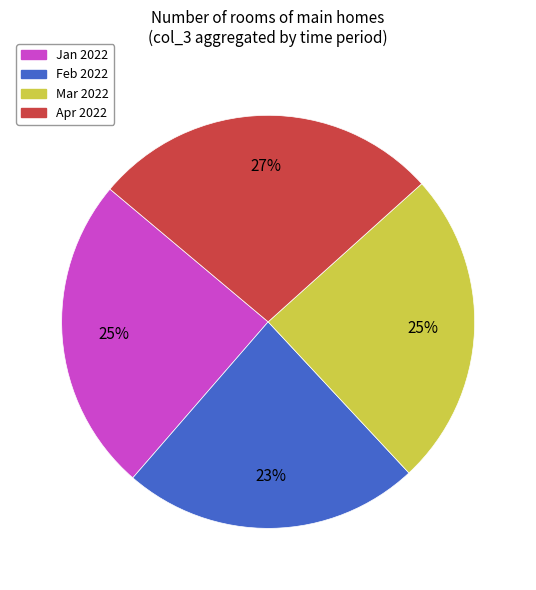

To the nearest percent, what is the difference between the largest and smallest slice percentages?

4%